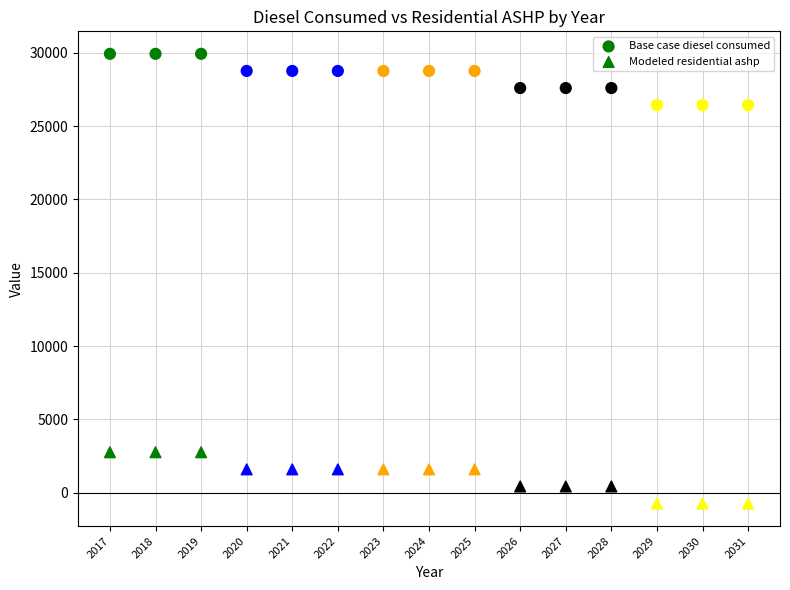

How many points are shown in the scatter plot?

30